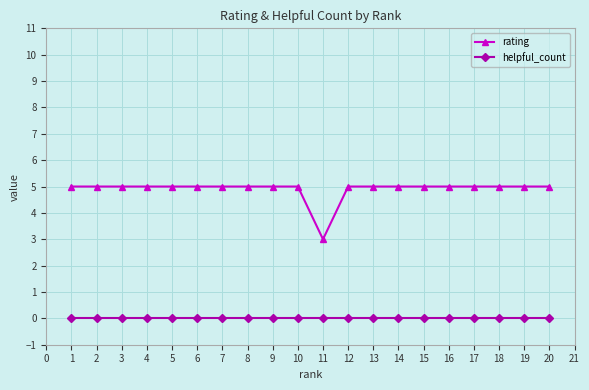

What is the sum of the rating values at 17 and 8?

10